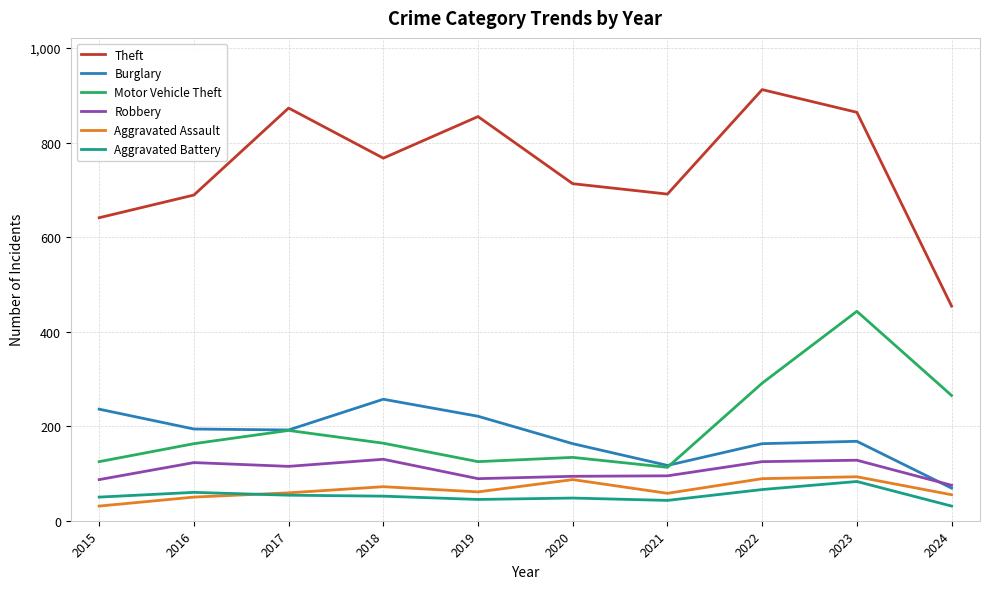

The value of Robbery at 2024 is 44. True or false?

False